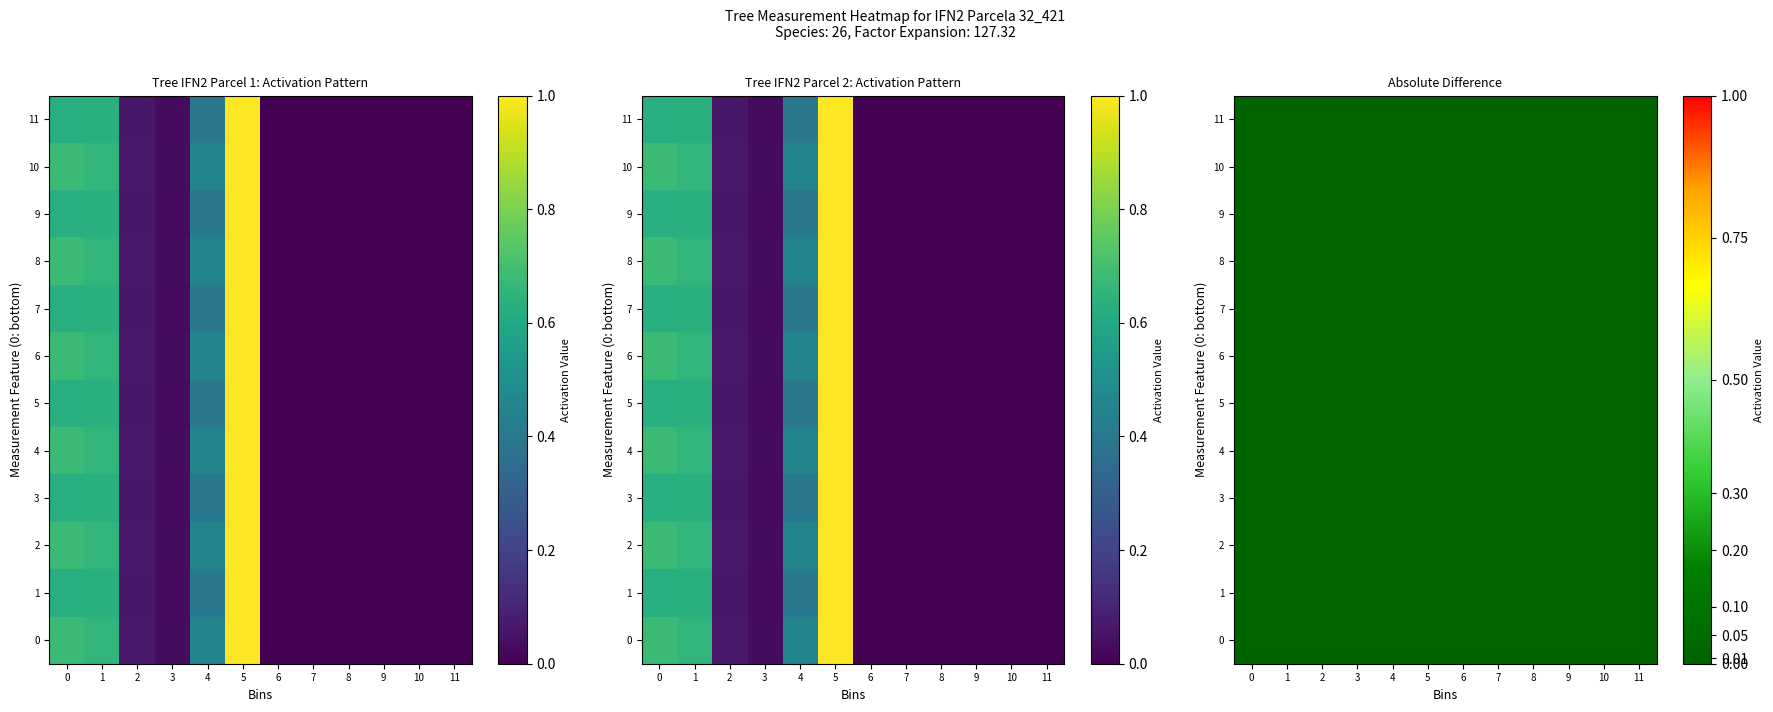

True or false: 32_421_2_IFN2 has a value of 0.6 at 0.

True